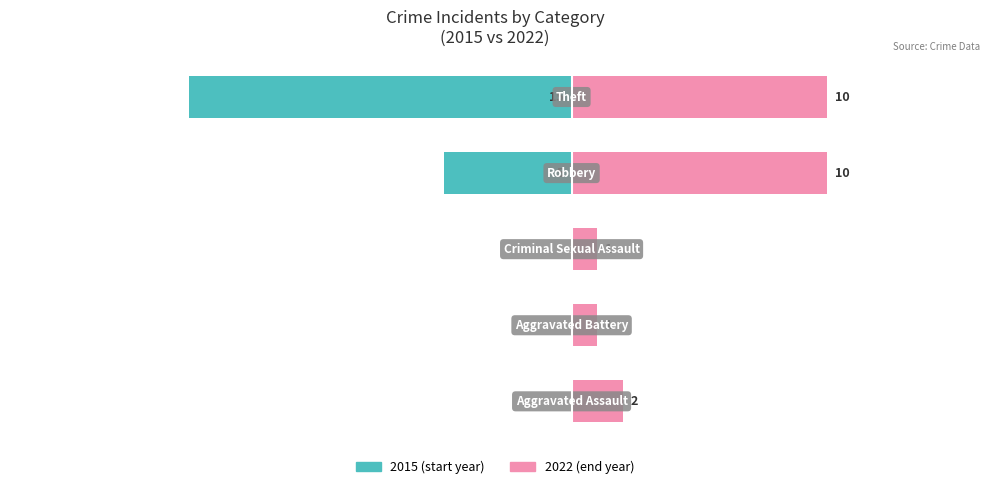

Reading left to right, what are all the values shown in this chart?

2015 (start year): 0	0	0	-5	-15
2022 (end year): 2	1	1	10	10